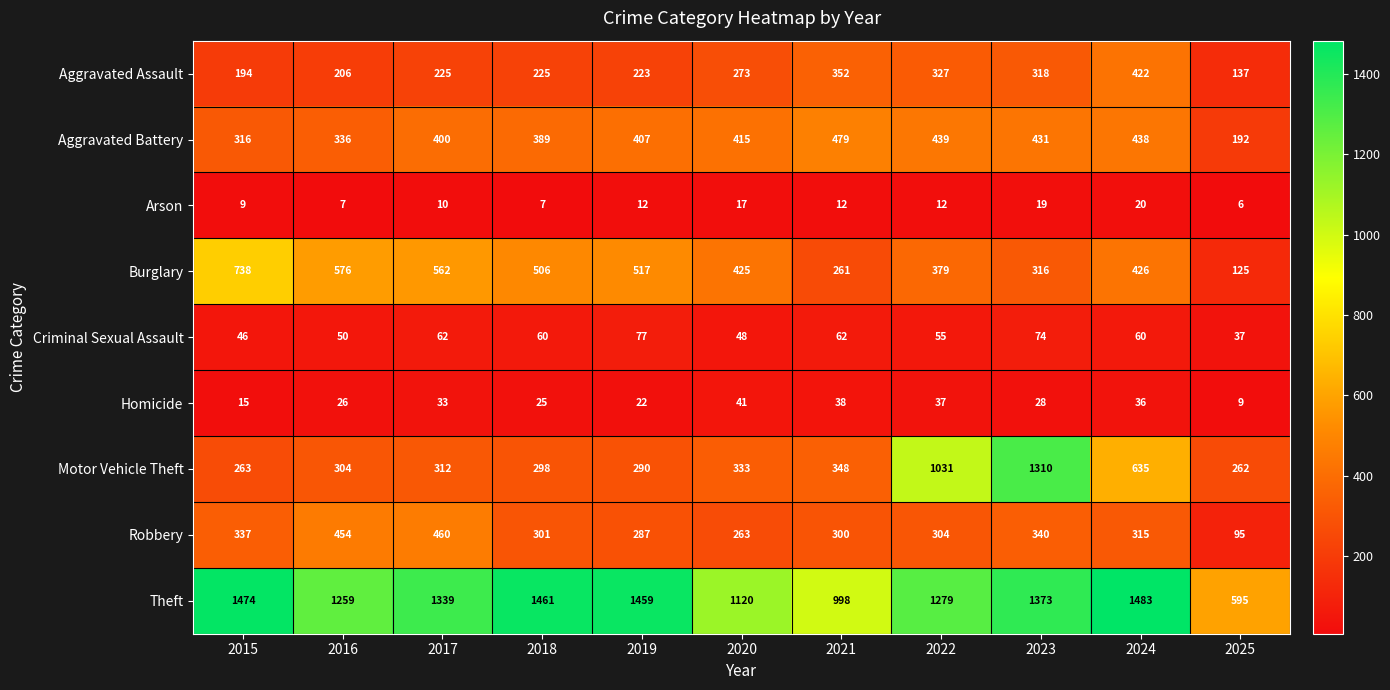

What is the difference between the highest and lowest values at 2020?

1103